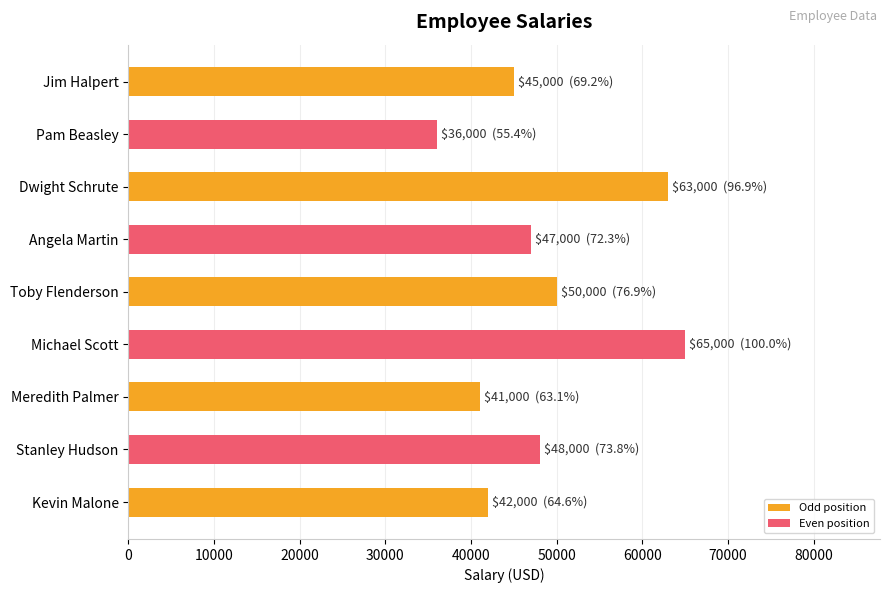

At which category does the chart reach its minimum across all series?

Pam Beasley